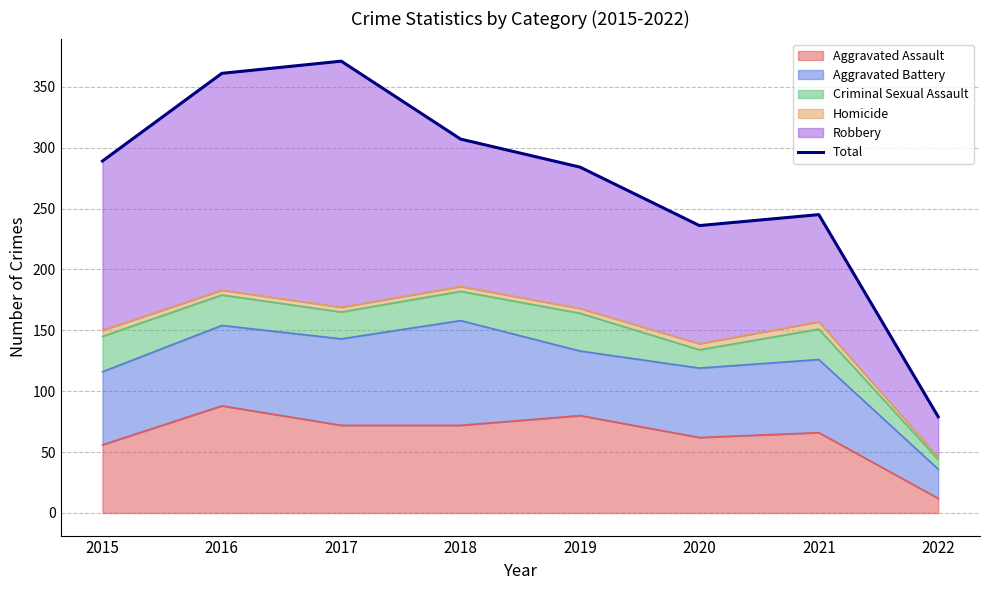

Is it true that the value at 2016 is 361?

True